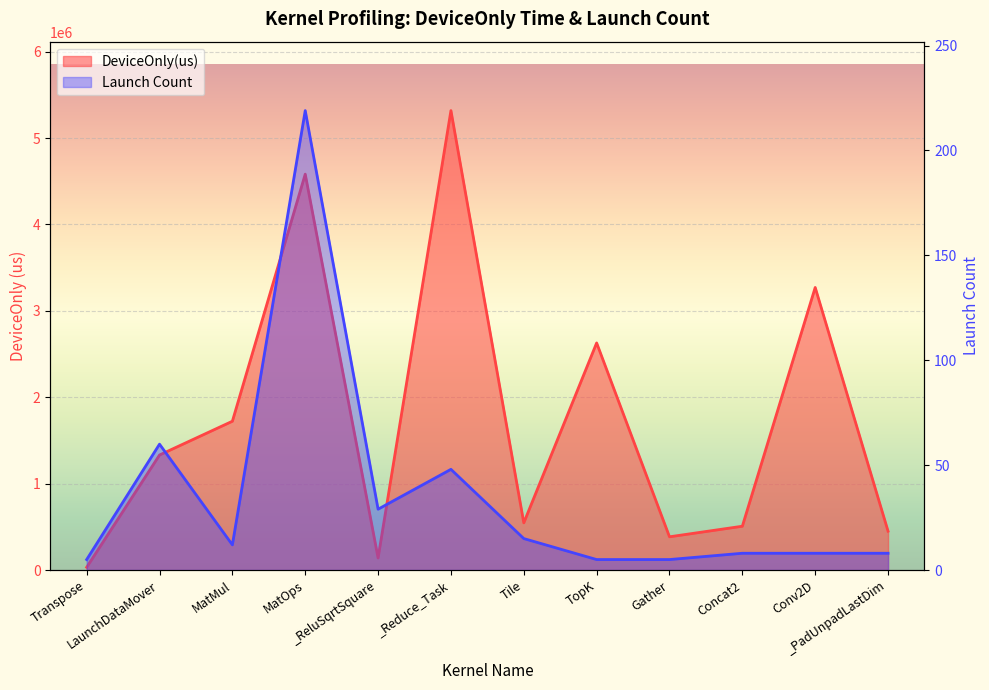

The value of Launch Count at MatMul is 3.0. True or false?

False